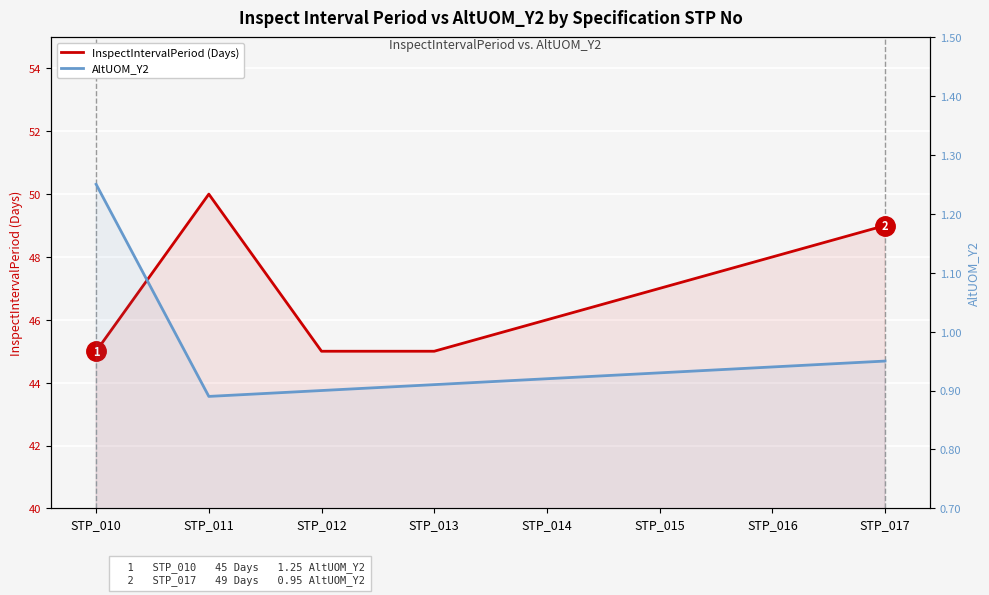

Is the value of InspectIntervalPeriod (Days) at STP_011 greater than the value of AltUOM_Y2 at STP_016?

Yes